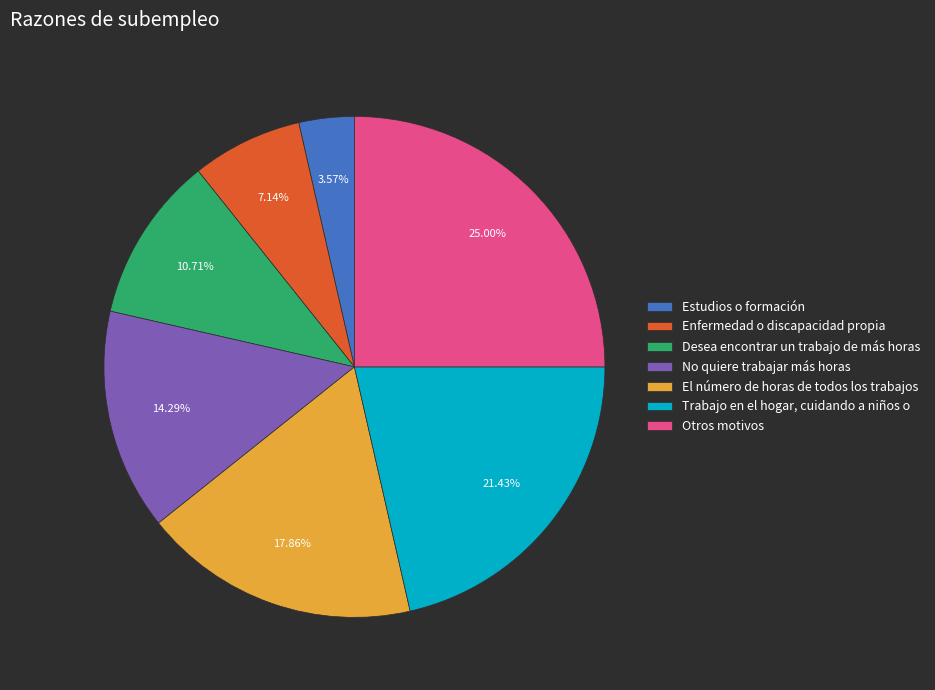

How many segments does this pie chart have?

7